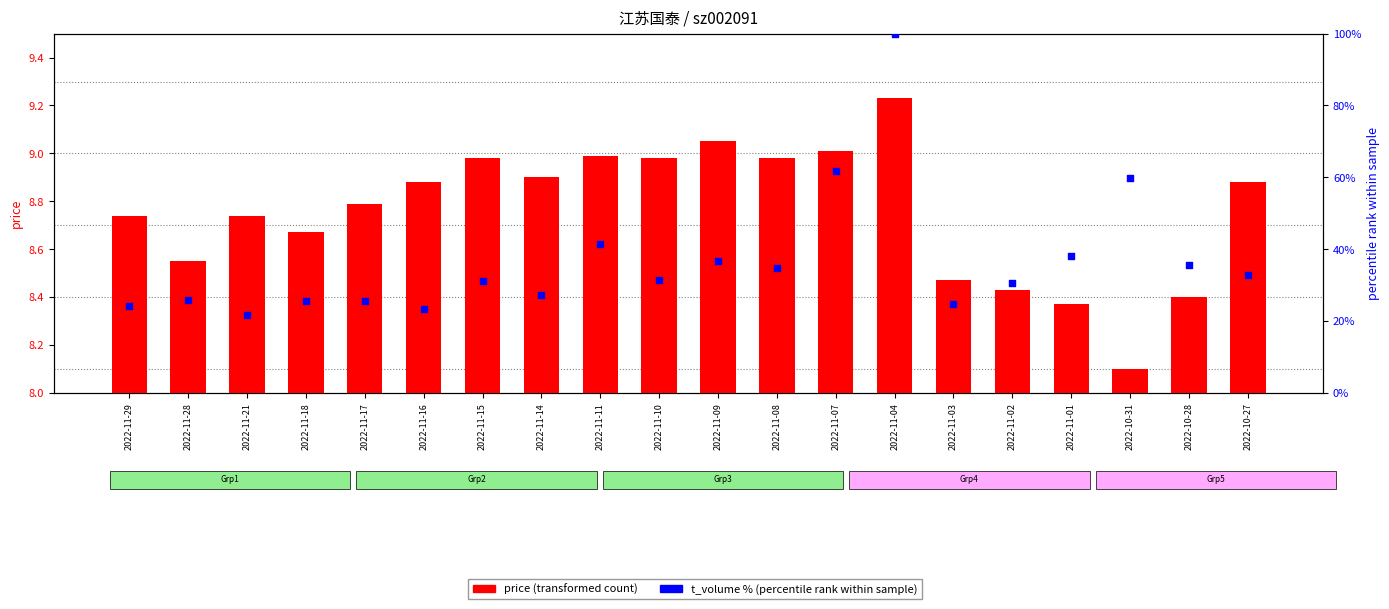

Which series has the largest total across all categories?

t_volume % (percentile rank)